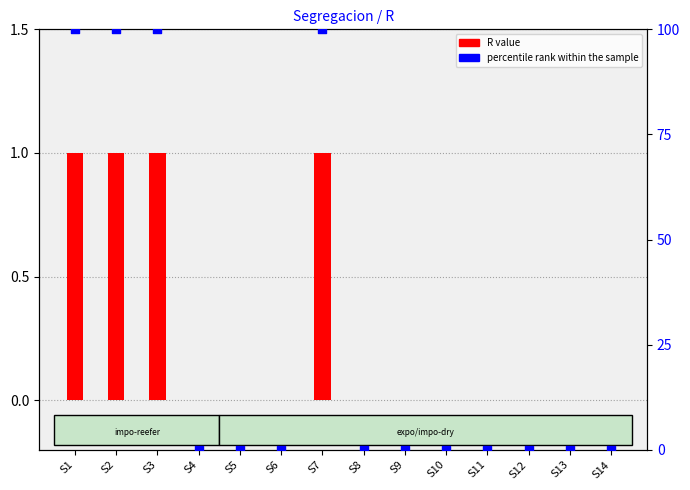

At how many categories does at least one series exceed 86?

4